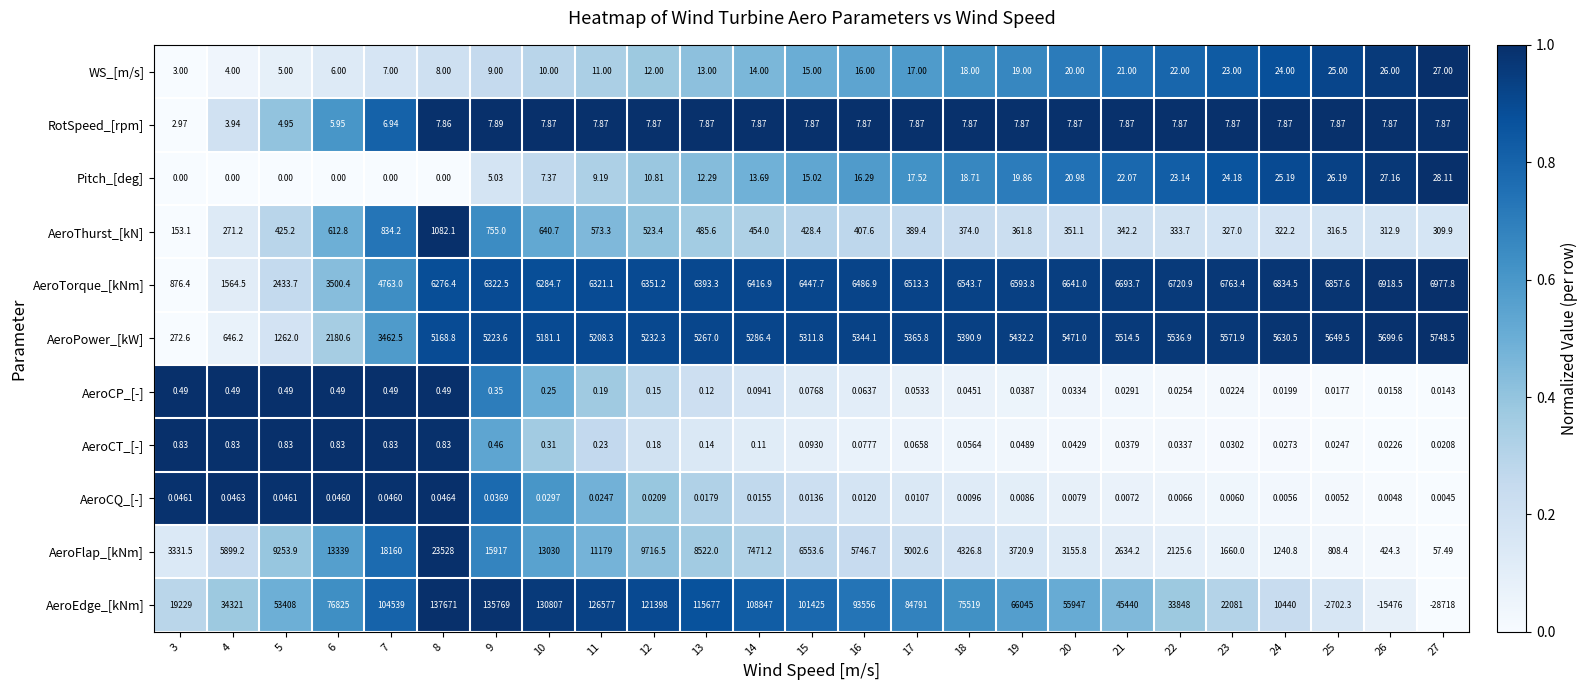

Which series changed the most between 4 and 8?

AeroEdge_[kNm]